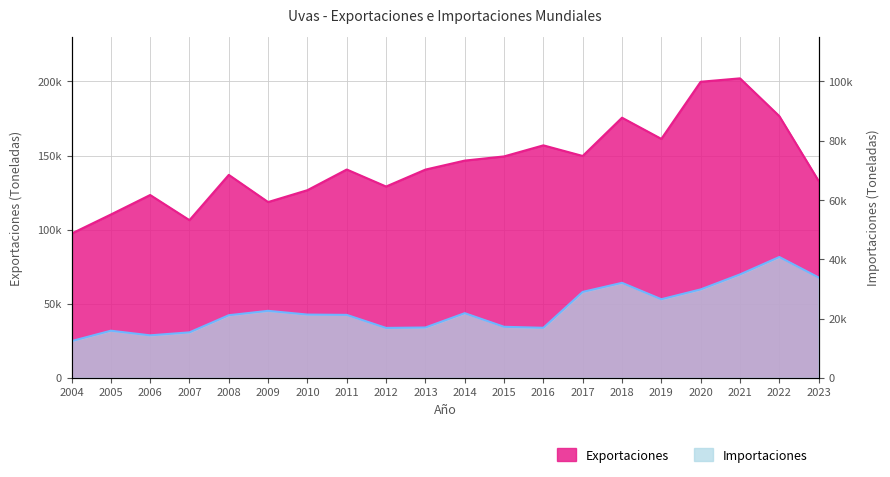

What is the difference between the maximum and minimum values in the Exportaciones series?

104787.9